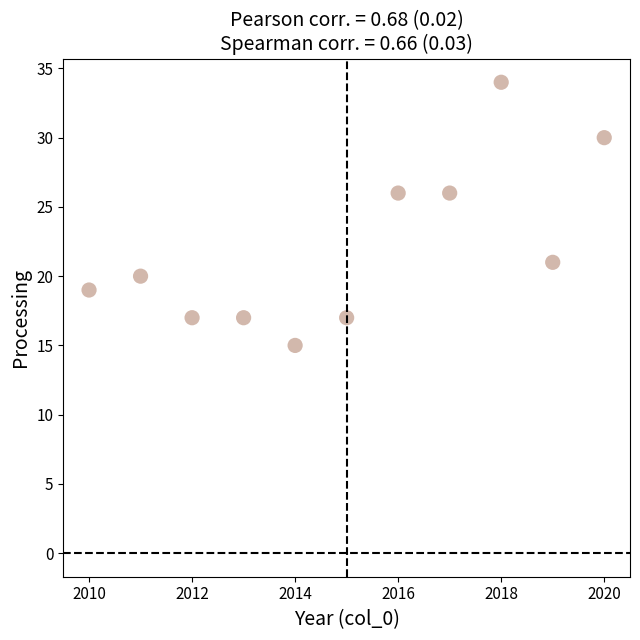

What is the range of X values (max minus min)?

10